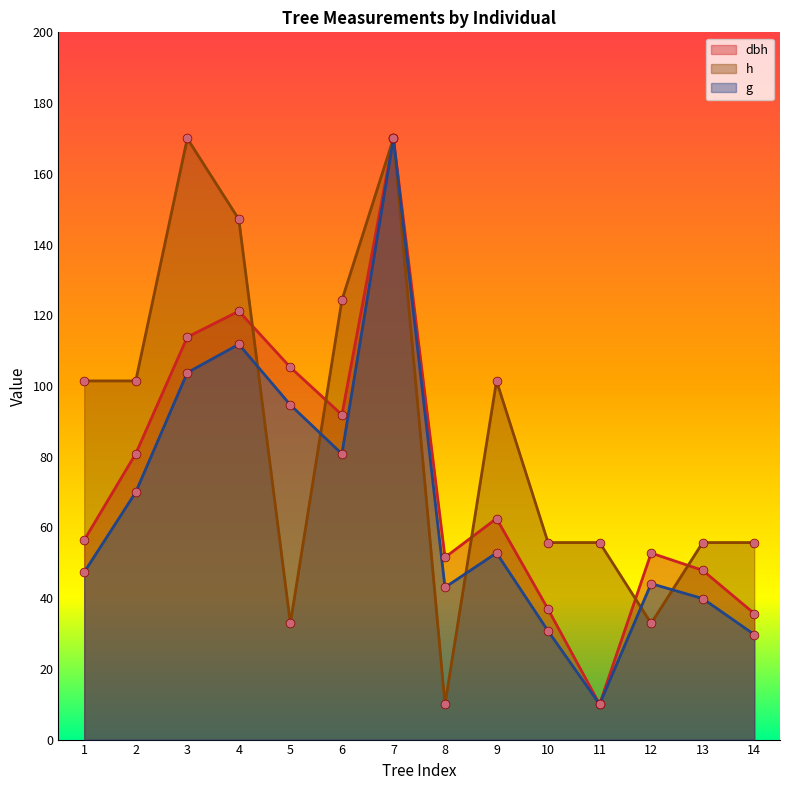

What are all the series names shown in the legend?

dbh, h, g